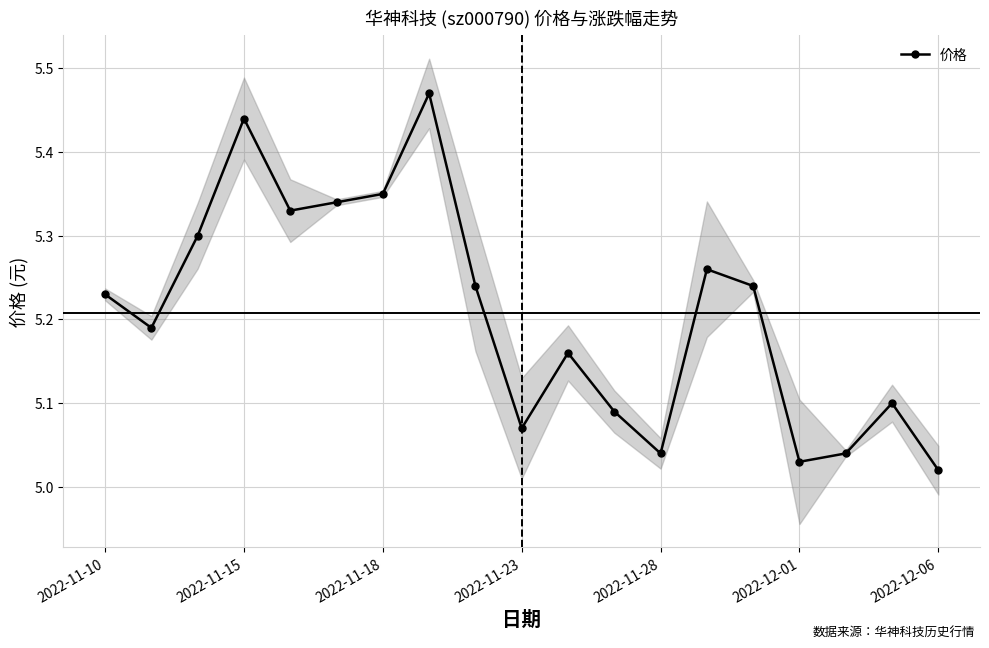

What is the average value?

5.2